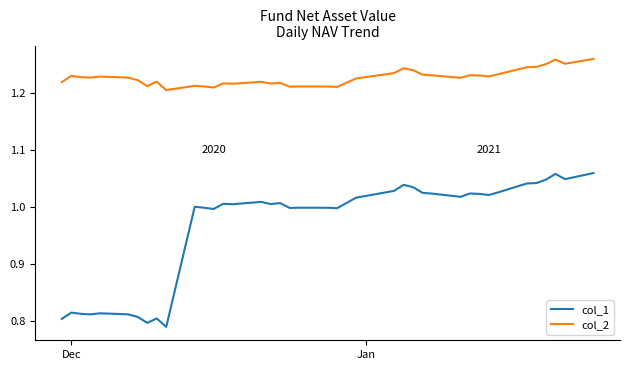

What are all the series names shown in the legend?

col_1, col_2